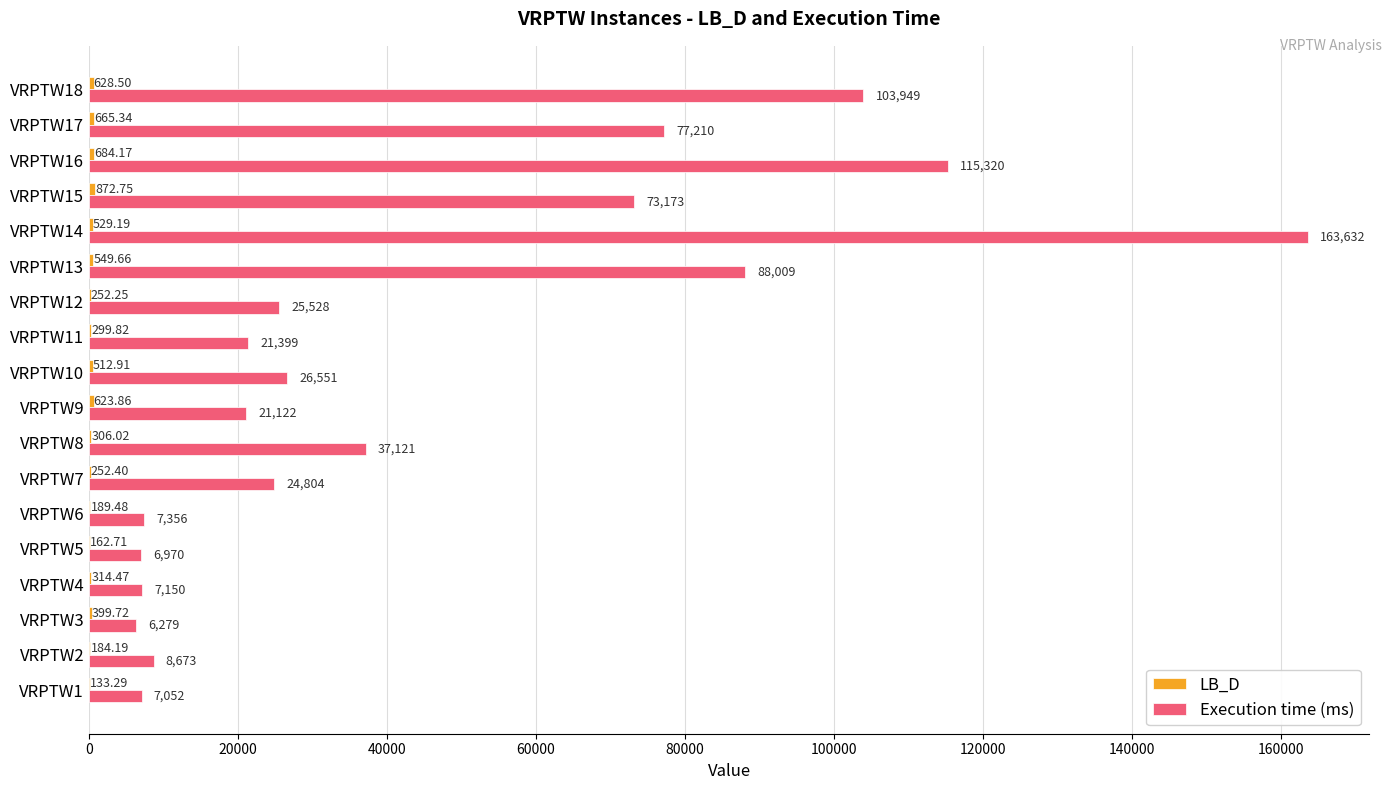

At which label is Execution time (ms) closest to 84955?

VRPTW13